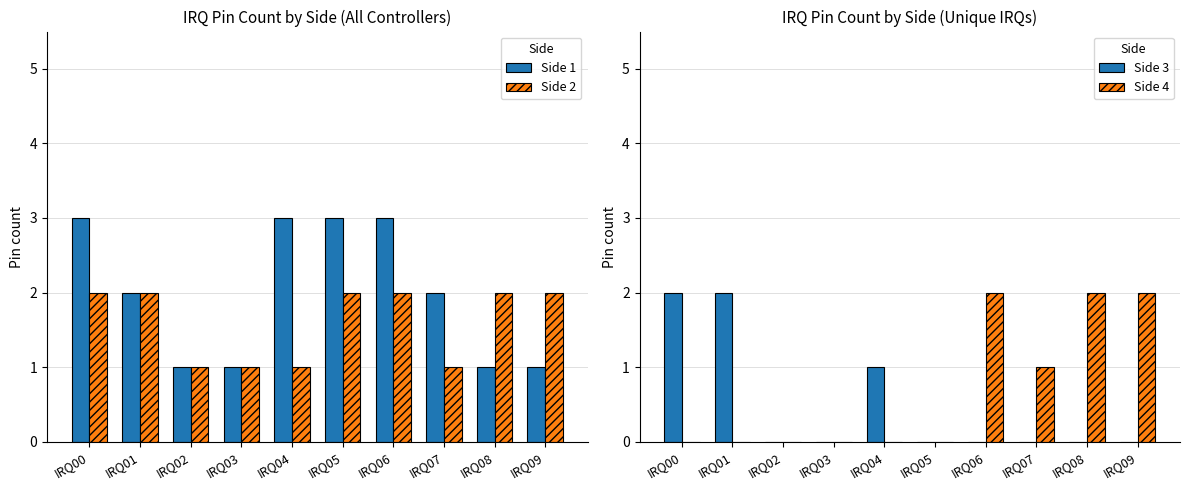

How many bars are there in total?

40